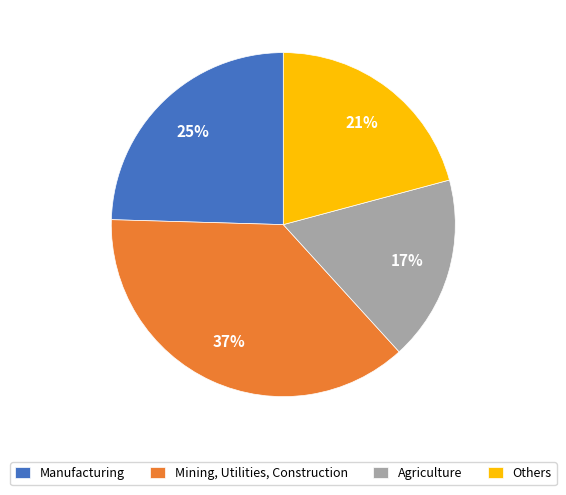

Combined, do Mining, Utilities, Construction and Agriculture account for over 50%?

Yes